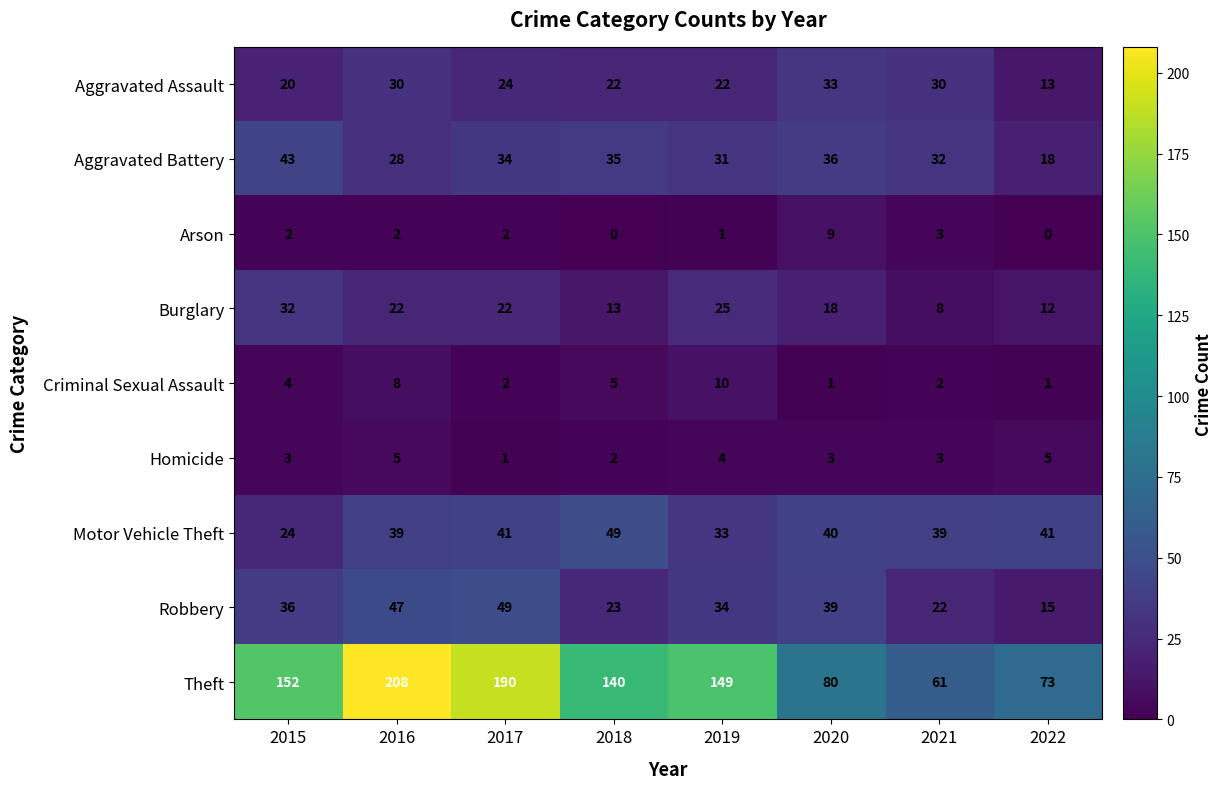

What is the total value across all series at 2021?

200